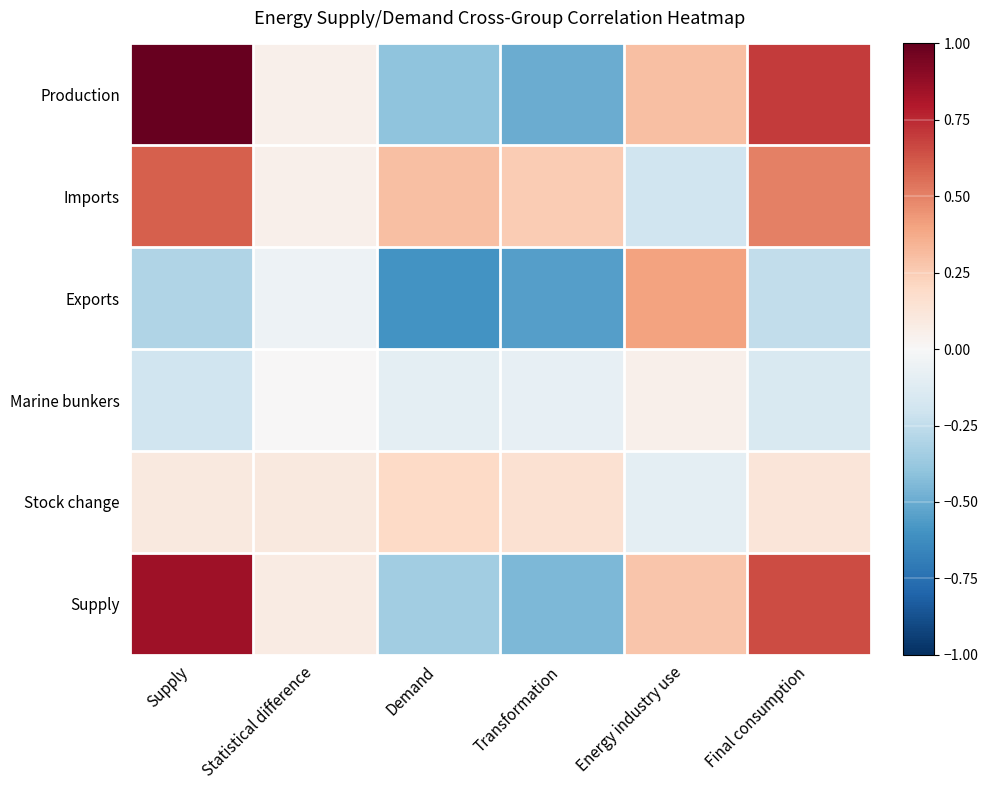

What is the smallest value displayed?

-0.6